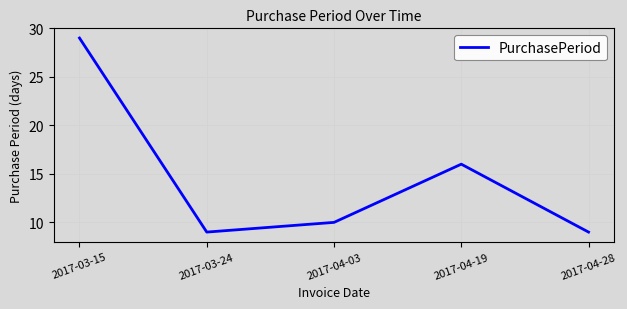

True or false: there are more than 1 points higher than both neighbors.

False